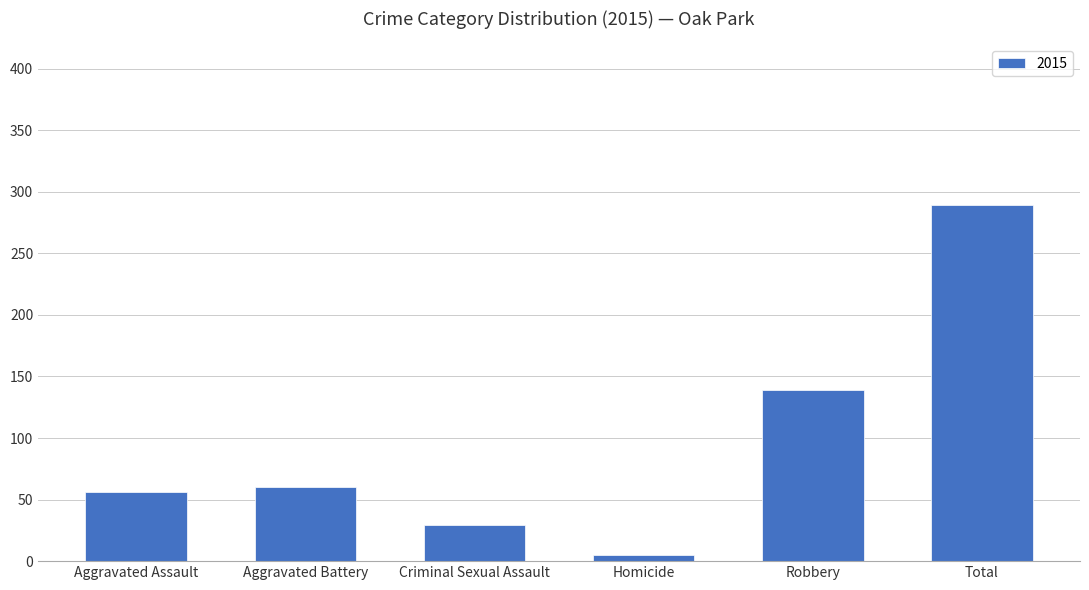

Read the value at Aggravated Battery.

60